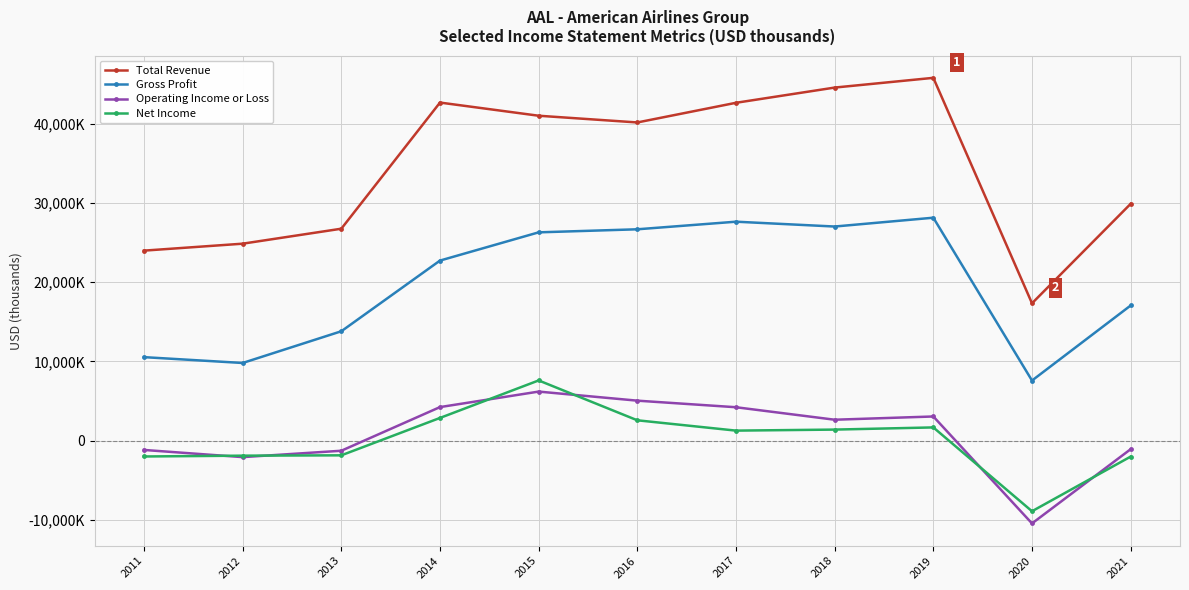

Where is the first local maximum for Gross Profit?

2017